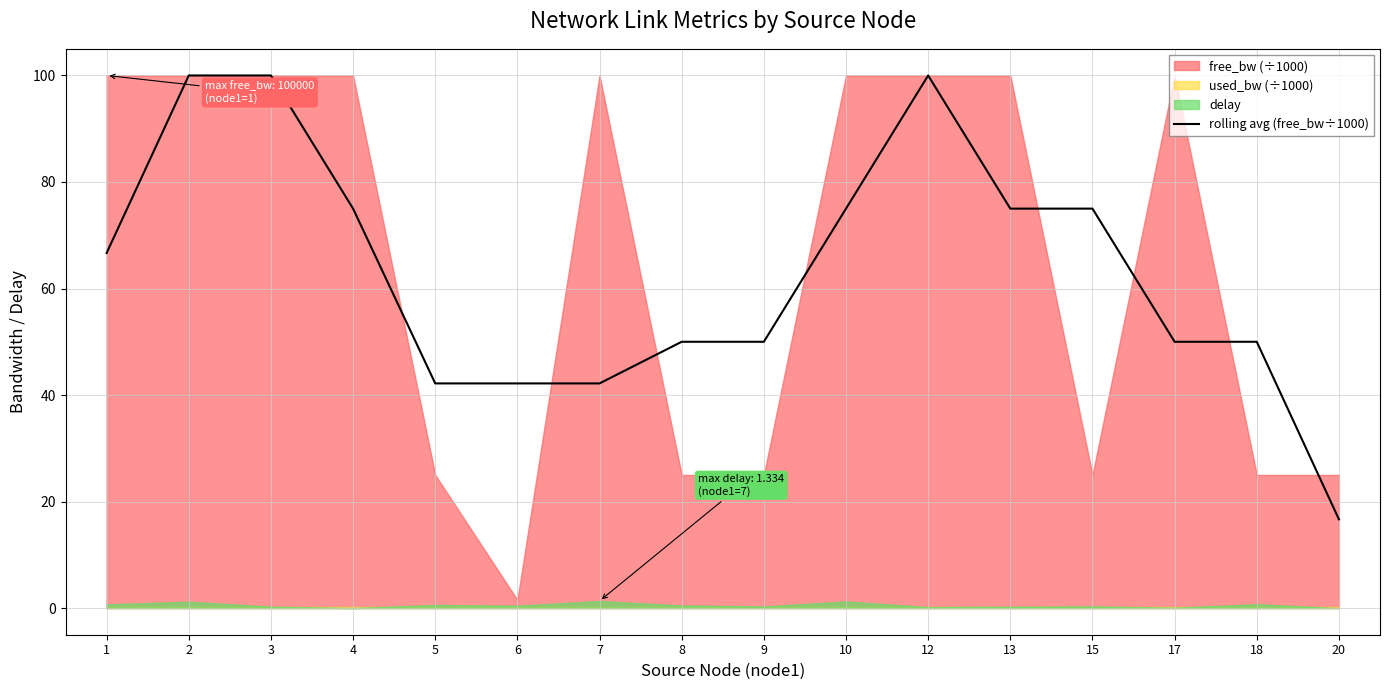

Between 2 and 18, which is larger?

2